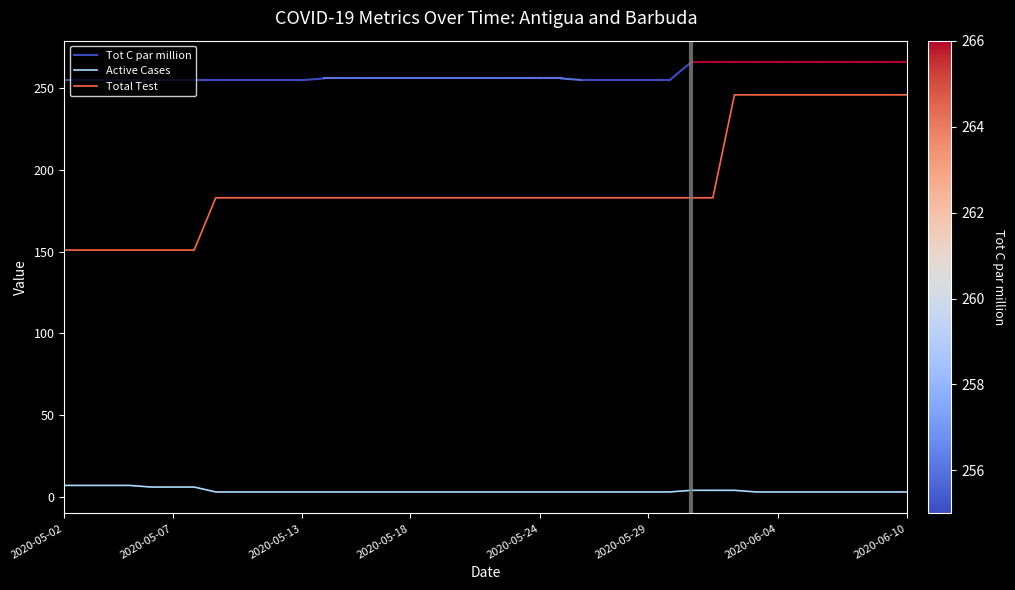

What is the minimum value for Total Test?

151